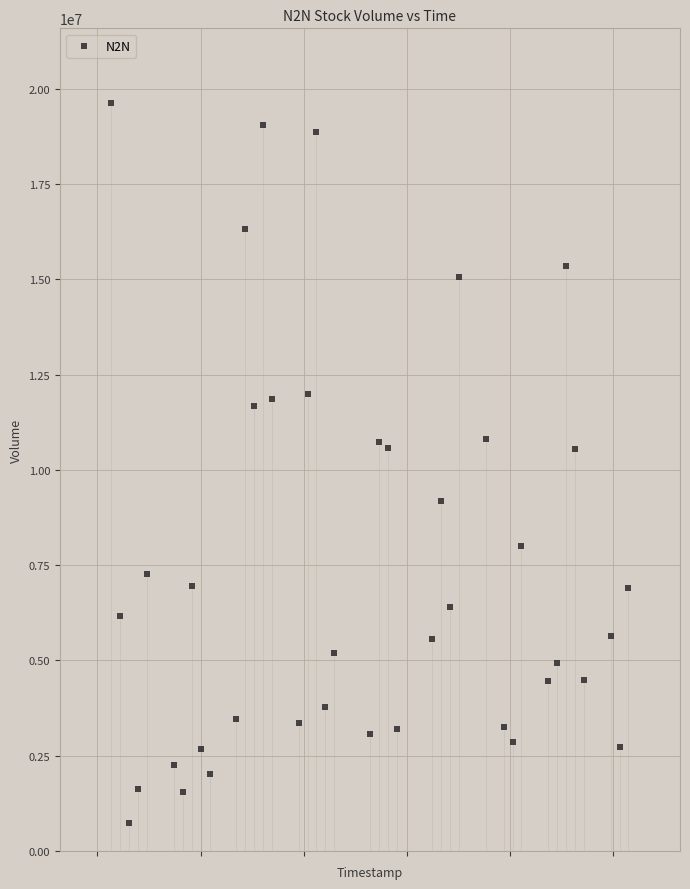

What is the range of Y values (max minus min)?

18895400